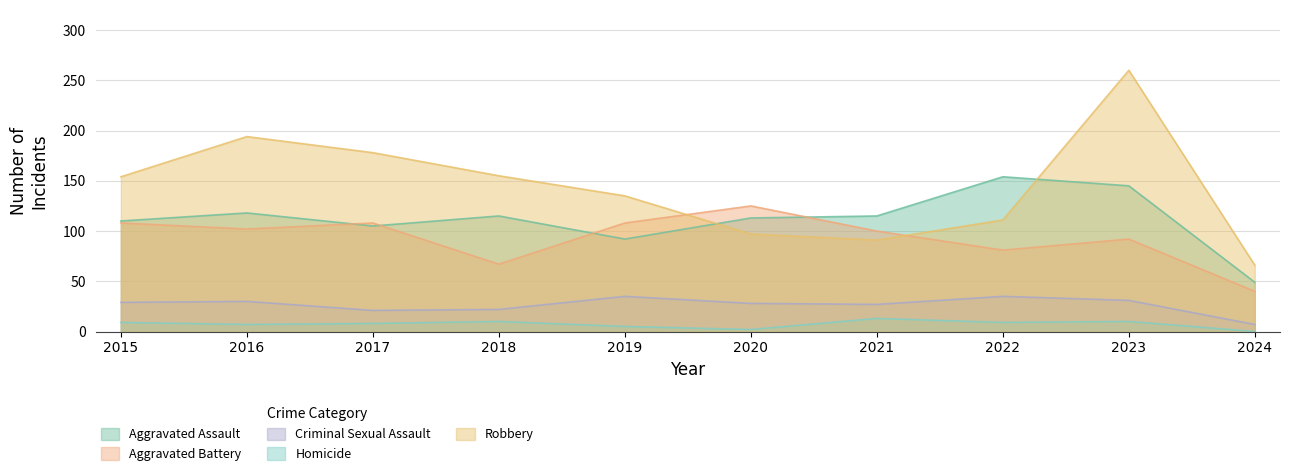

Reading left to right, transcribe all the data shown in this chart.

Aggravated Assault: 2015=110	2016=118	2017=105	2018=115	2019=92	2020=113	2021=115	2022=154	2023=145	2024=49
Aggravated Battery: 2015=108	2016=102	2017=108	2018=67	2019=108	2020=125	2021=100	2022=81	2023=92	2024=40
Criminal Sexual Assault: 2015=29	2016=30	2017=21	2018=22	2019=35	2020=28	2021=27	2022=35	2023=31	2024=7
Homicide: 2015=9	2016=7	2017=8	2018=10	2019=5	2020=2	2021=13	2022=9	2023=10	2024=0
Robbery: 2015=154	2016=194	2017=178	2018=155	2019=135	2020=97	2021=91	2022=111	2023=260	2024=66